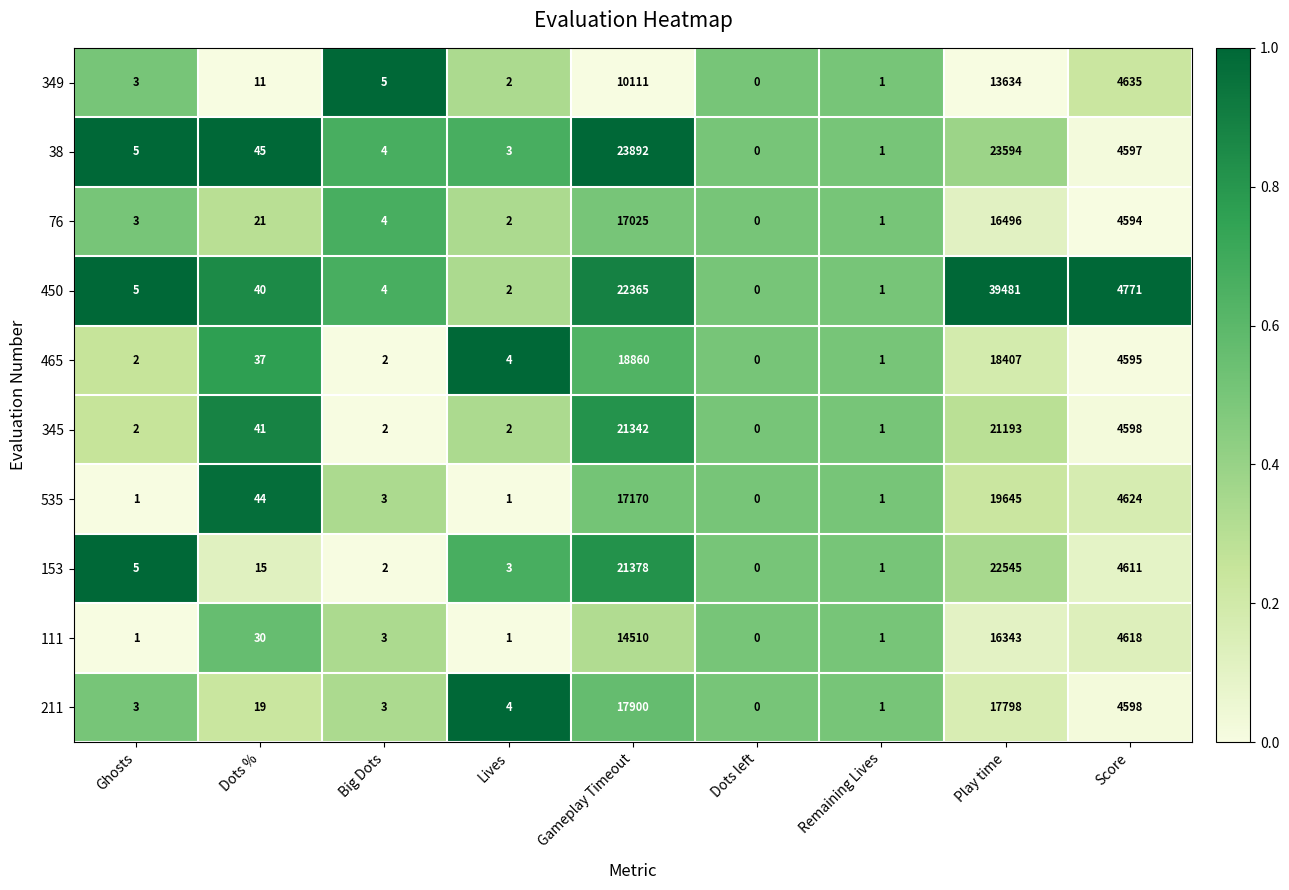

The 76 series shows 6 at Big Dots. True or false?

False